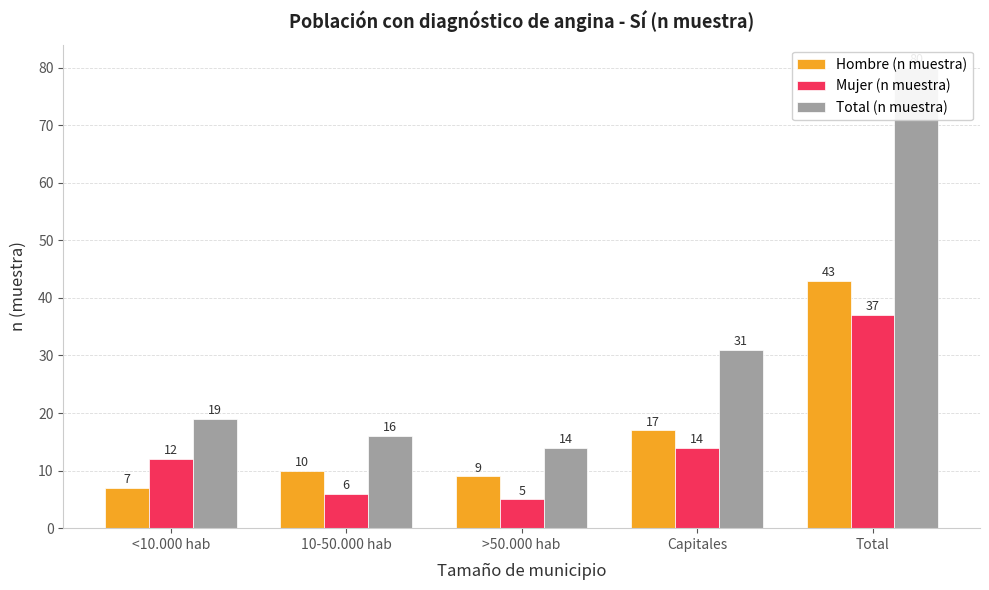

What value does the Total (n muestra) series have at Capitales, to the nearest 10?

30